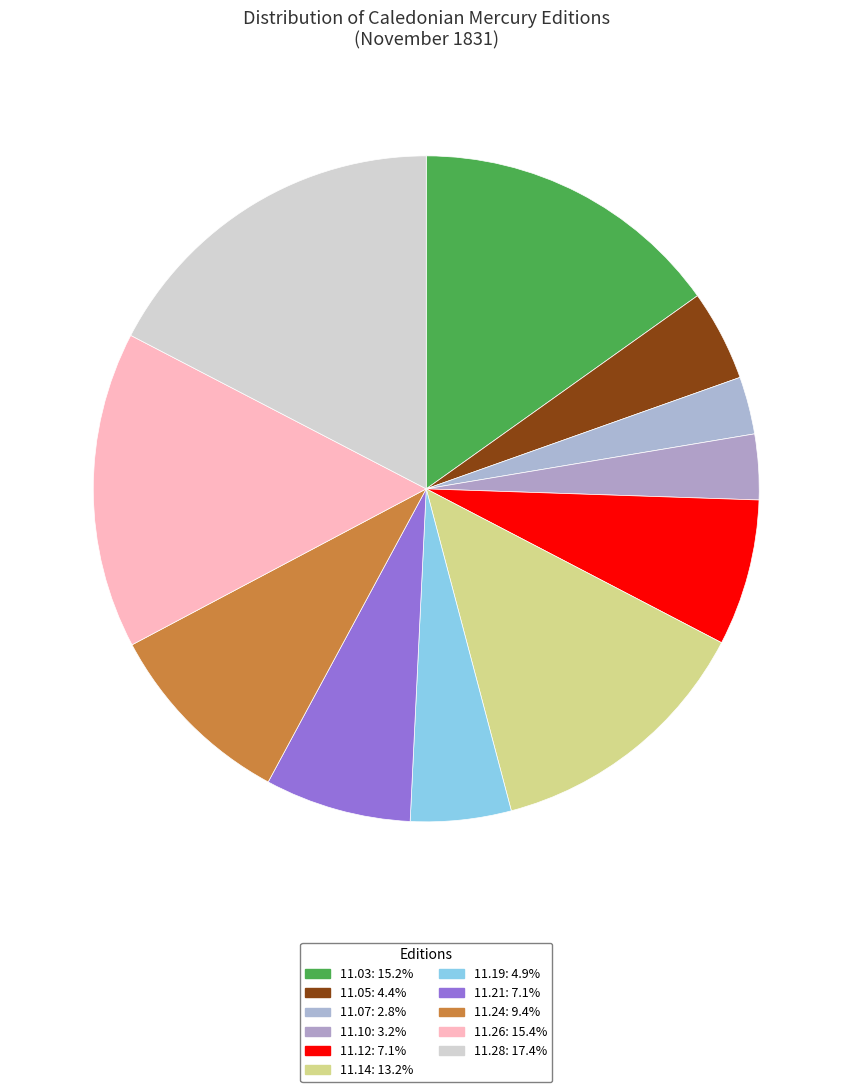

Count the number of slices in the pie.

11